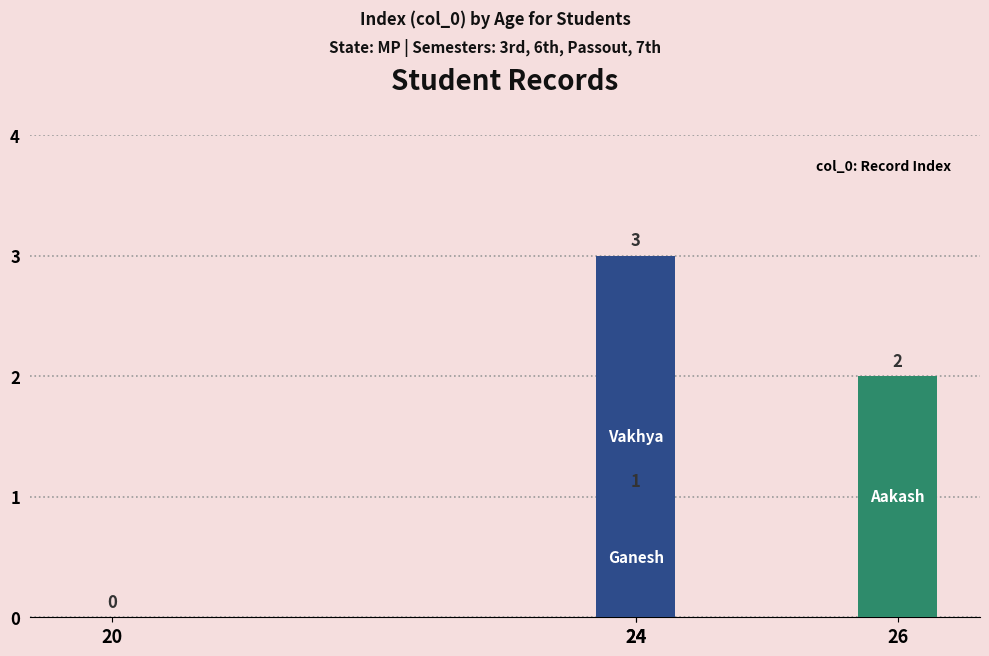

At which label is the value closest to 1?

24